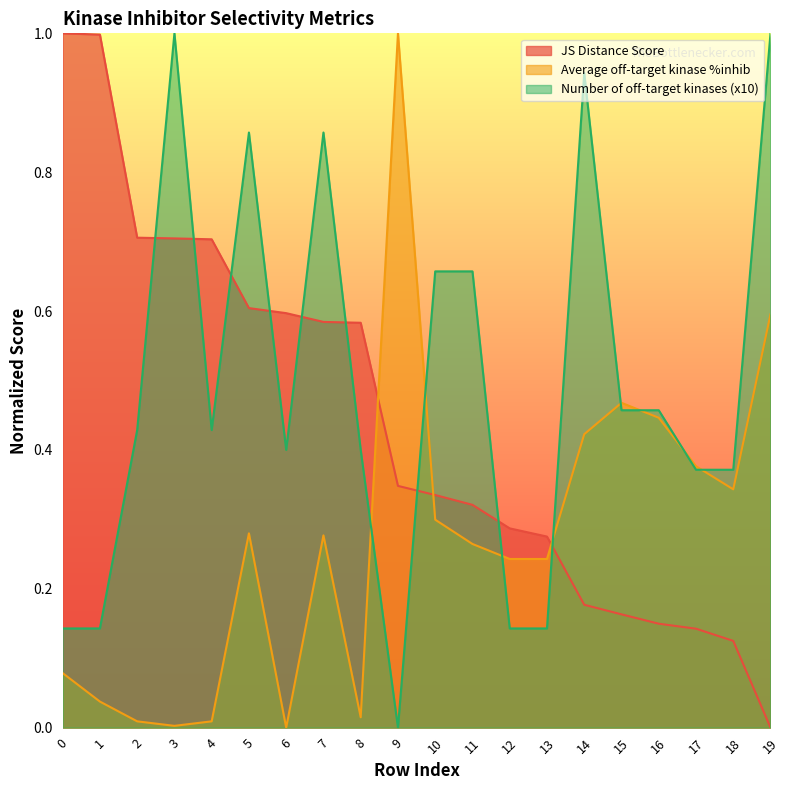

Reading left to right, extract all data points from this chart.

JS Distance Score: 1.0	1.0	0.7	0.7	0.7	0.6	0.6	0.6	0.6	0.3	0.3	0.3	0.3	0.3	0.2	0.2	0.1	0.1	0.1	0.0
Average off-target kinase %inhib: 0.1	0.0	0.0	0.0	0.0	0.3	0.0	0.3	0.0	1.0	0.3	0.3	0.2	0.2	0.4	0.5	0.4	0.4	0.3	0.6
Number of off-target kinases (x10): 0.1	0.1	0.4	1.0	0.4	0.9	0.4	0.9	0.4	0.0	0.7	0.7	0.1	0.1	0.9	0.5	0.5	0.4	0.4	1.0